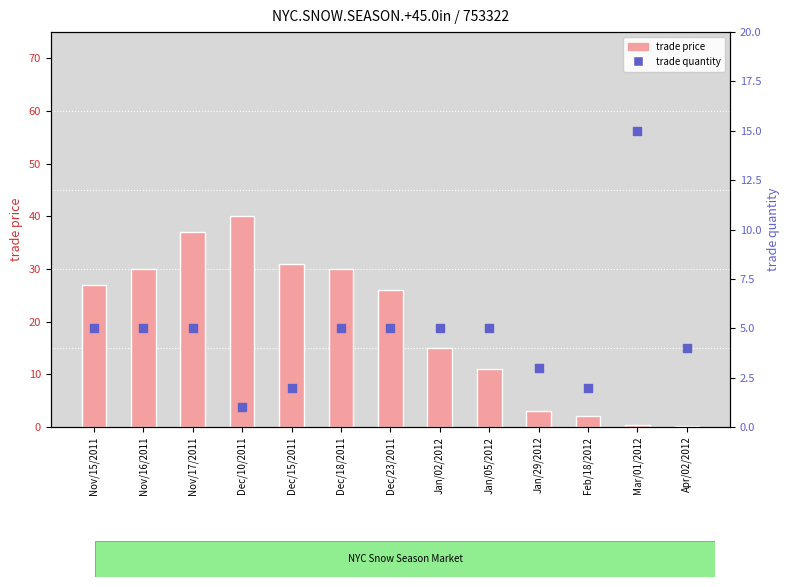

Which series contains the lowest Y value?

trade price